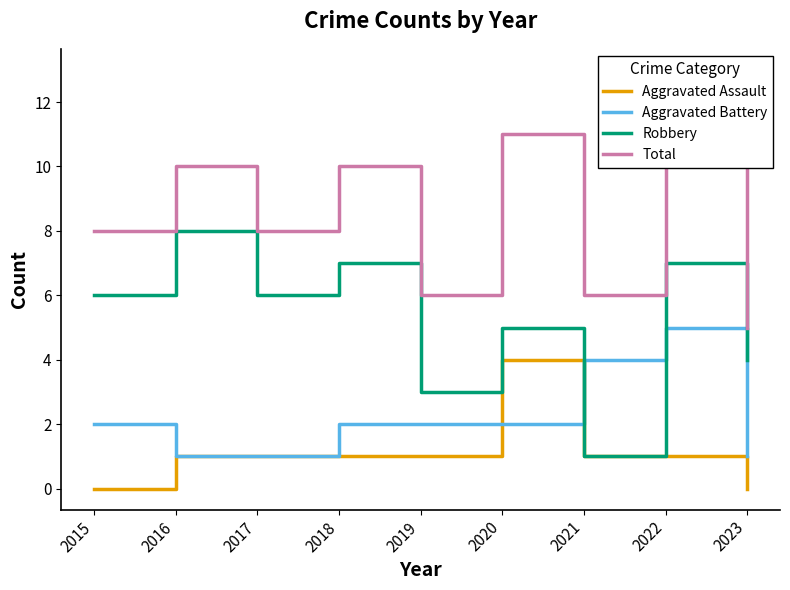

How many values in the Robbery series are below 6?

4